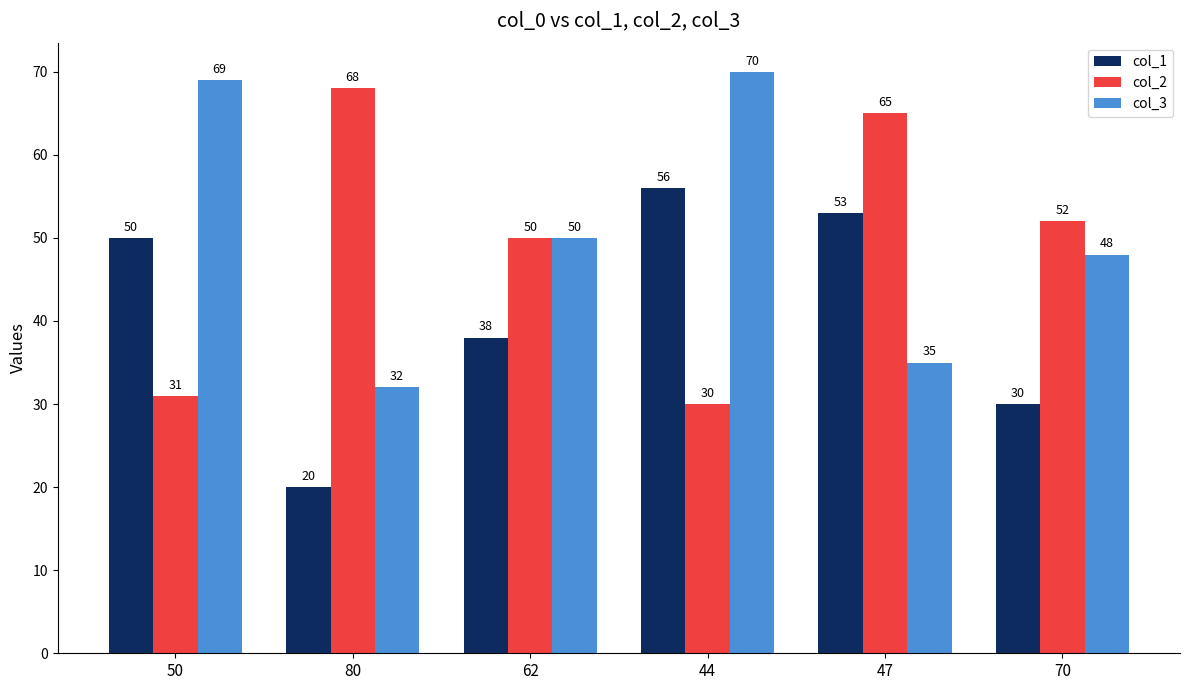

Which series has the largest total across all categories?

col_3